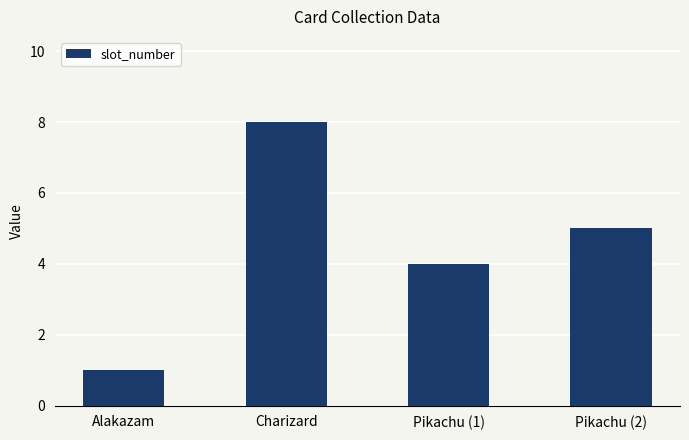

What is the maximum value shown in the chart?

8